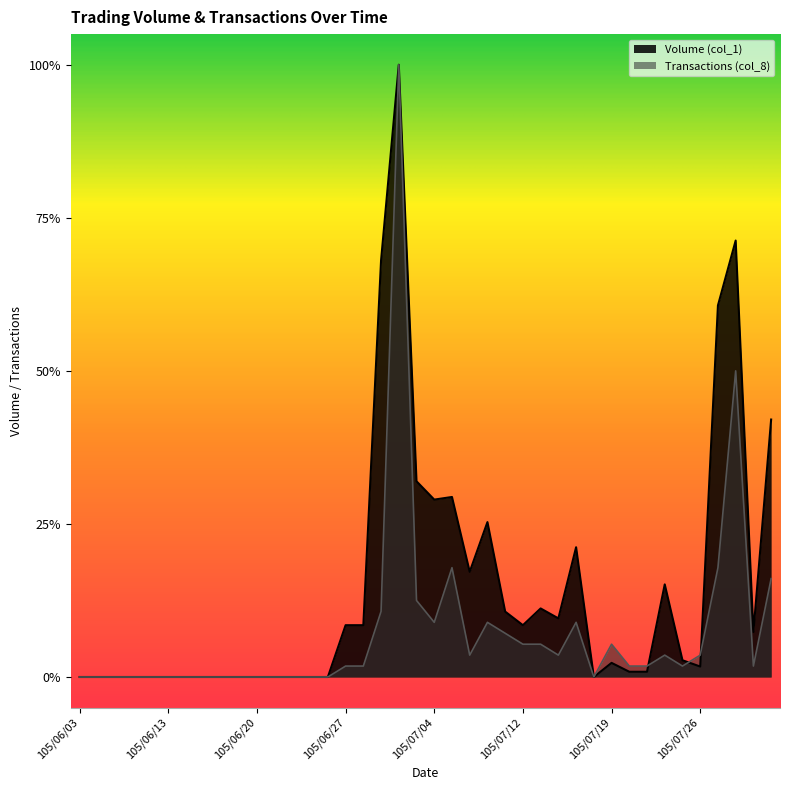

Does the chart display data point markers on the line(s)?

No